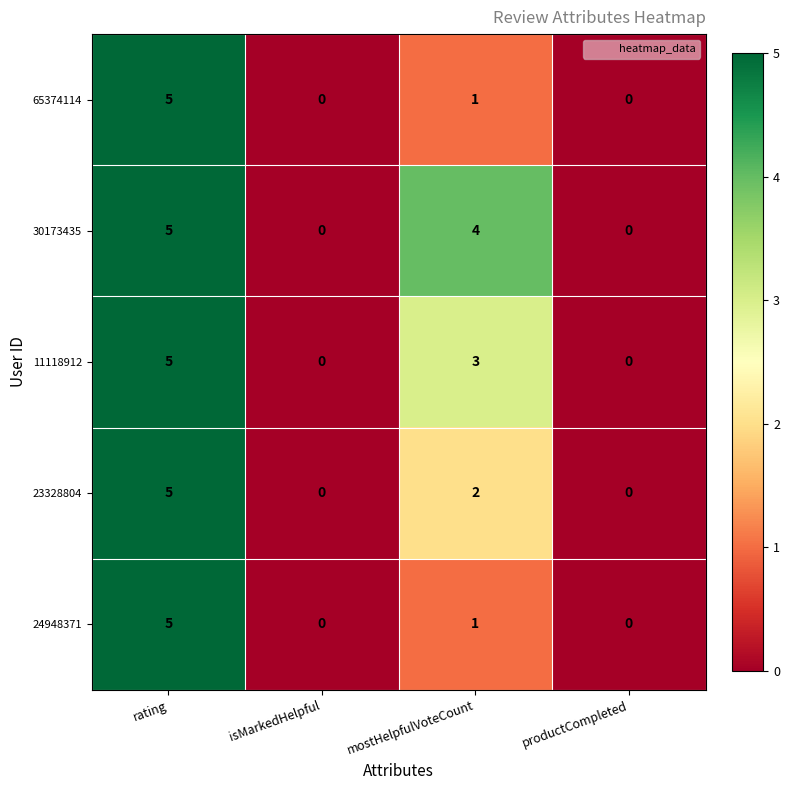

How many positive values does the 65374114 series have?

2